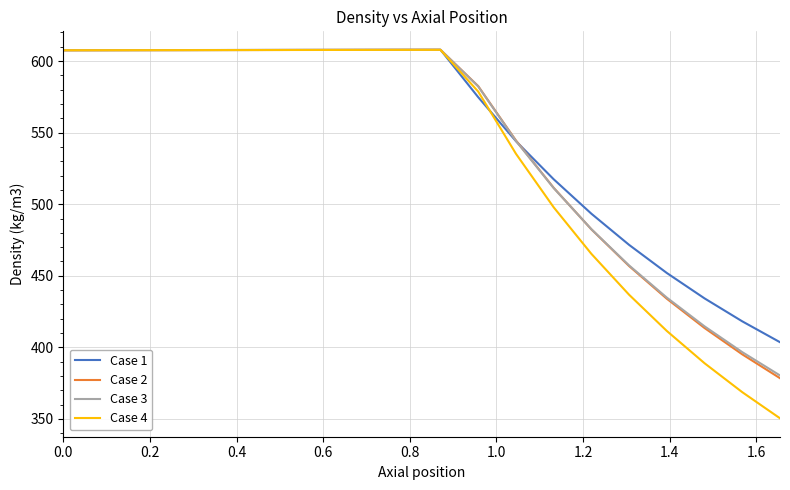

Which series has the largest range (max minus min)?

Case 4